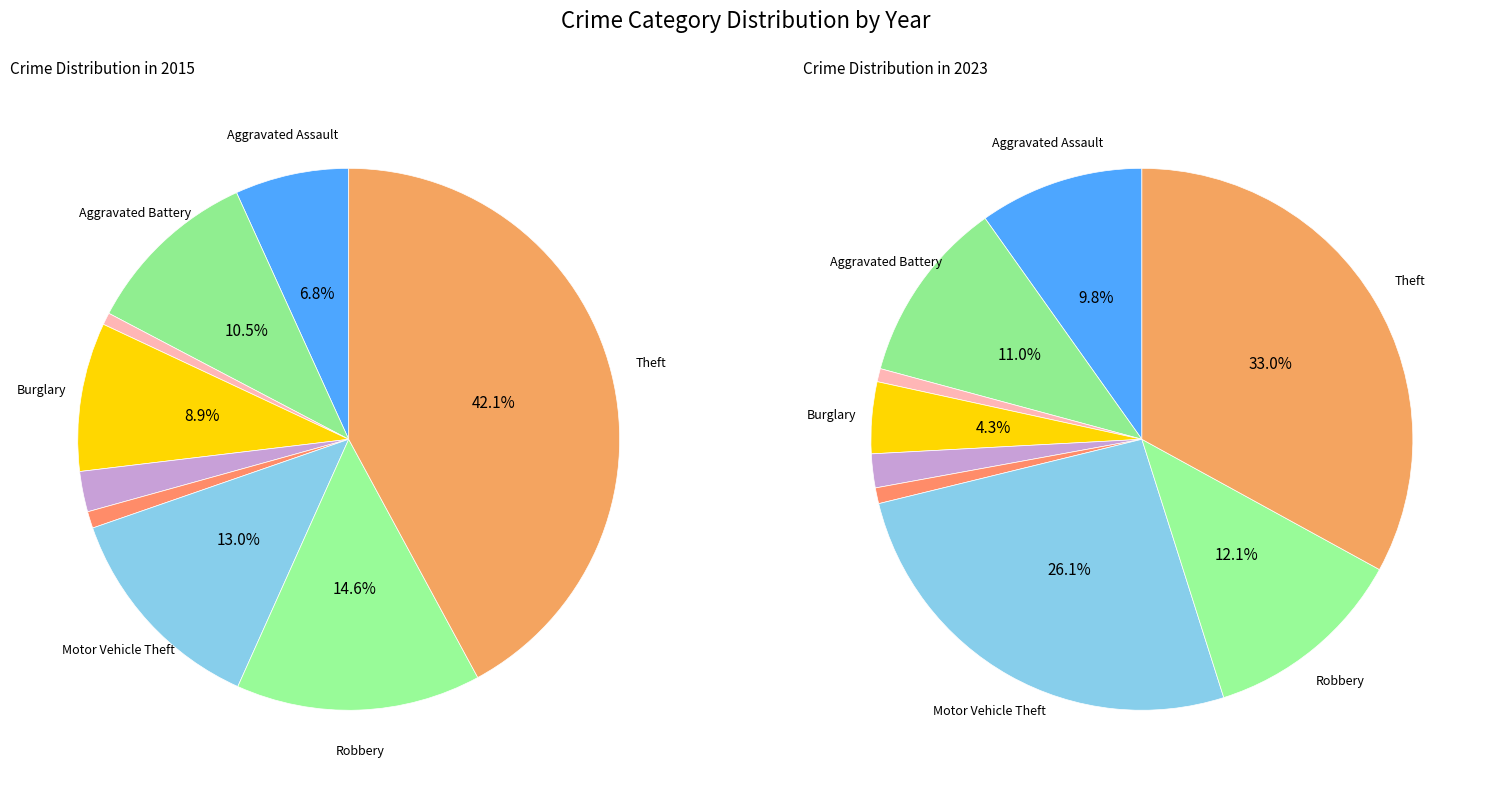

Count the number of slices in the pie.

9